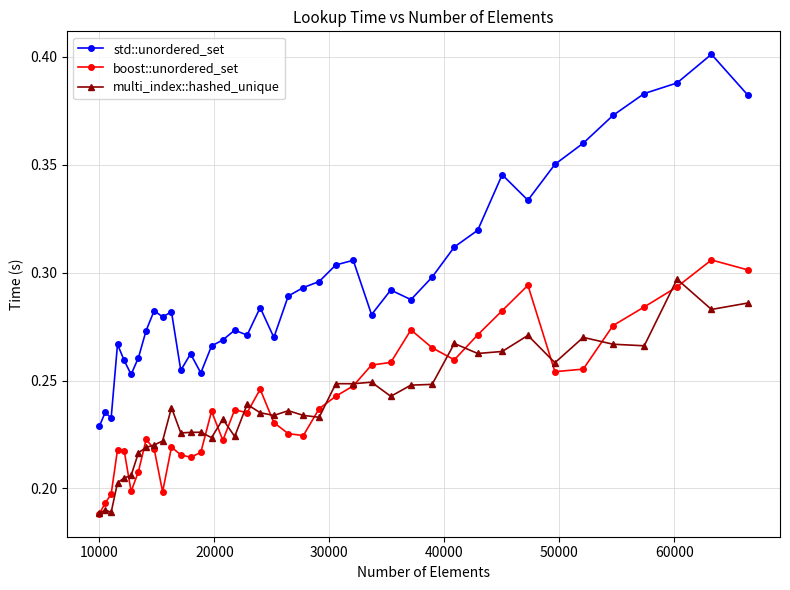

At how many categories does at least one series exceed 0?

40